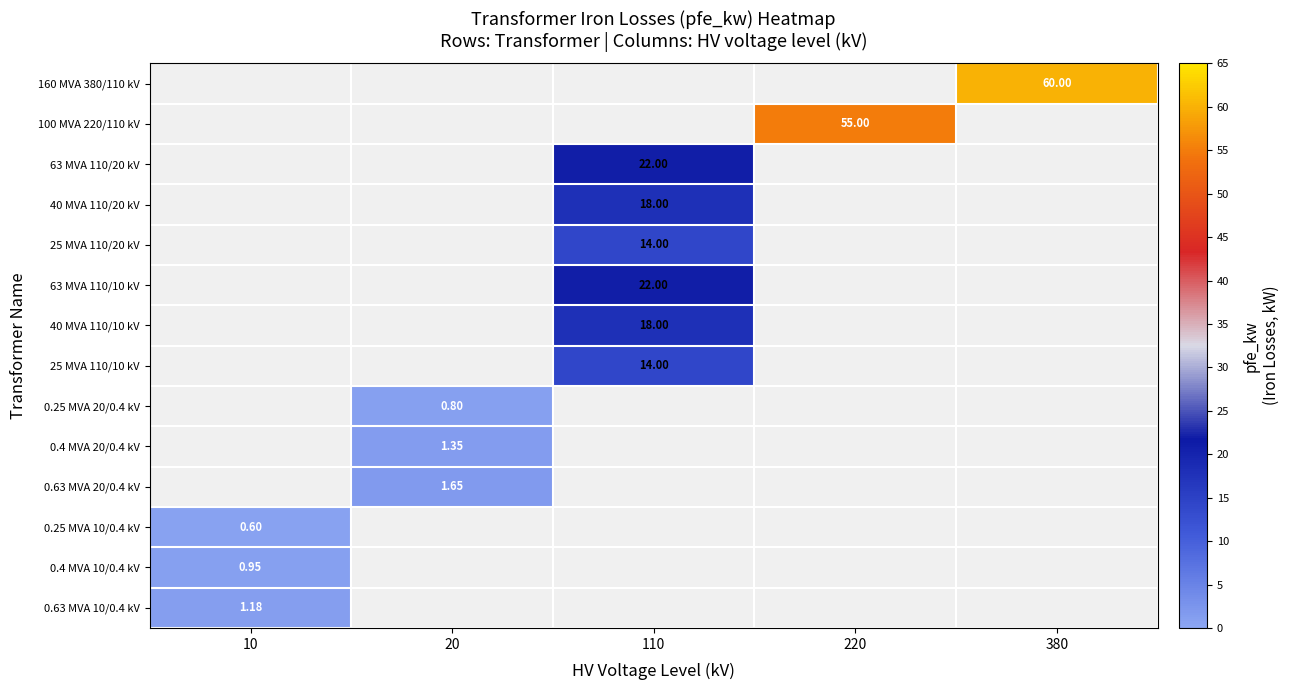

How many categories are shown in the chart?

5